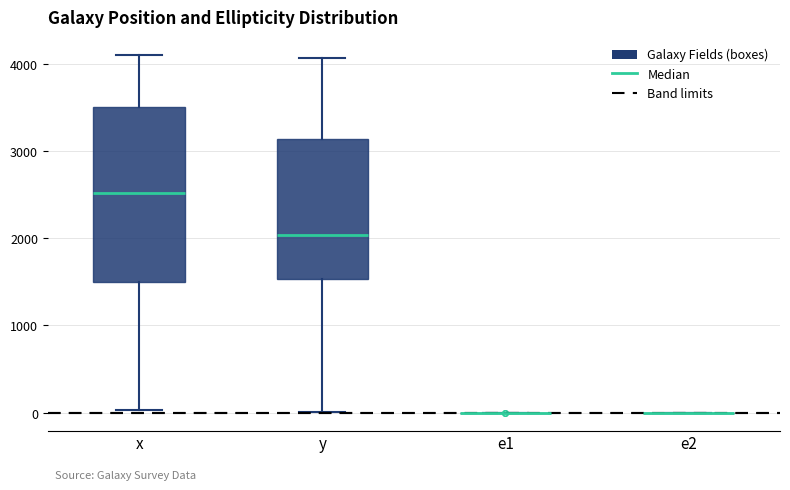

Comparing the boxes themselves (not the whiskers), which one is the tallest?

x